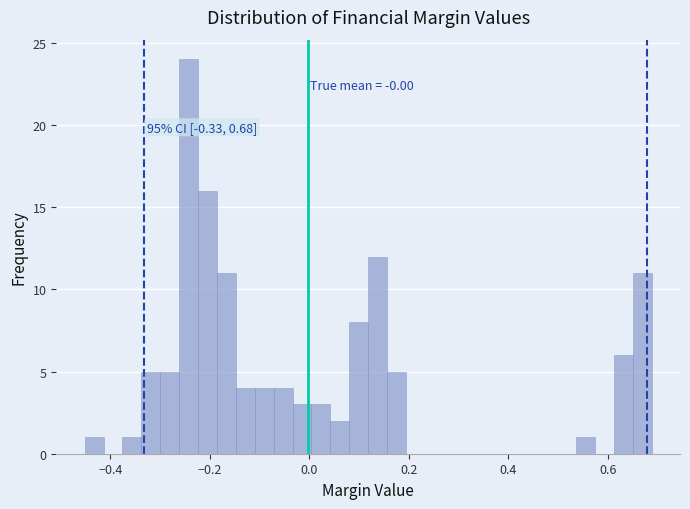

Around what value on the x-axis is the tallest bar? Give the approximate position of its centre, as read against the axis.

-0.24